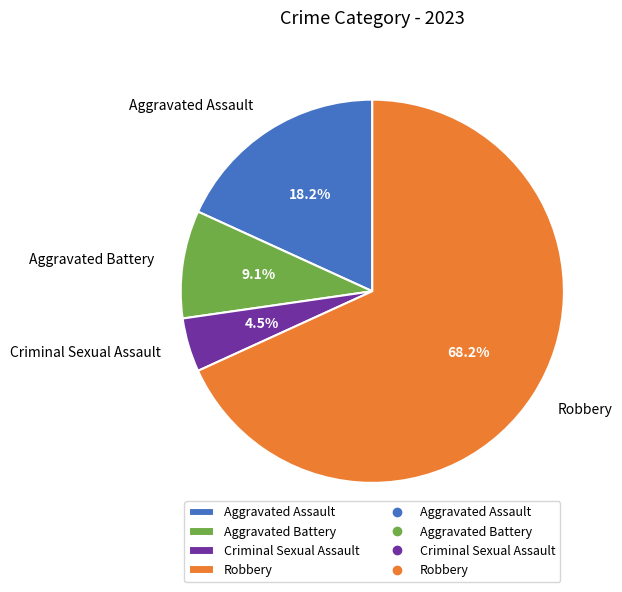

To the nearest percent, what is the difference between the Criminal Sexual Assault and Aggravated Battery slice percentages?

5%